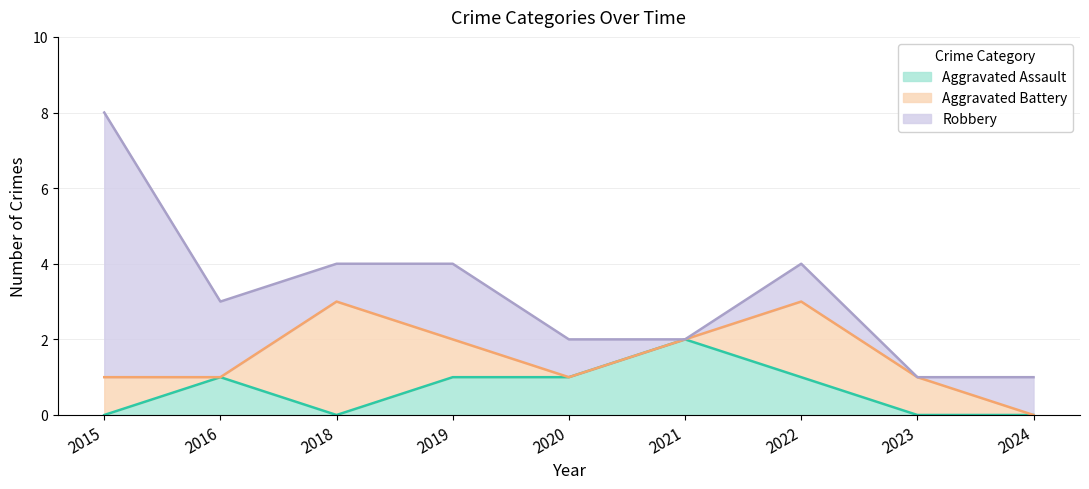

How many Aggravated Assault values are between 0 and 1?

8